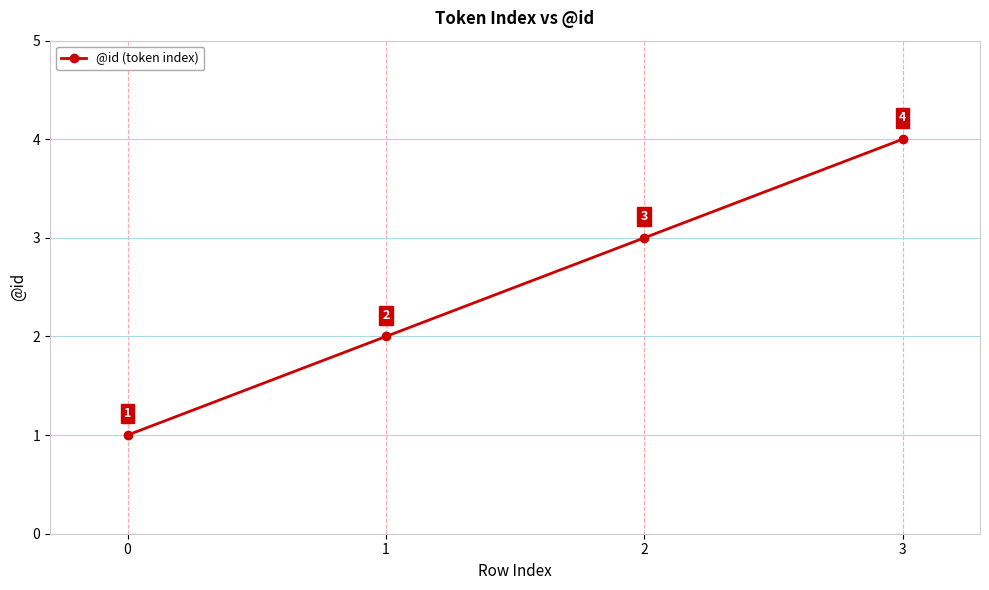

Rank the categories by value from highest to lowest.

3, 2, 1, 0